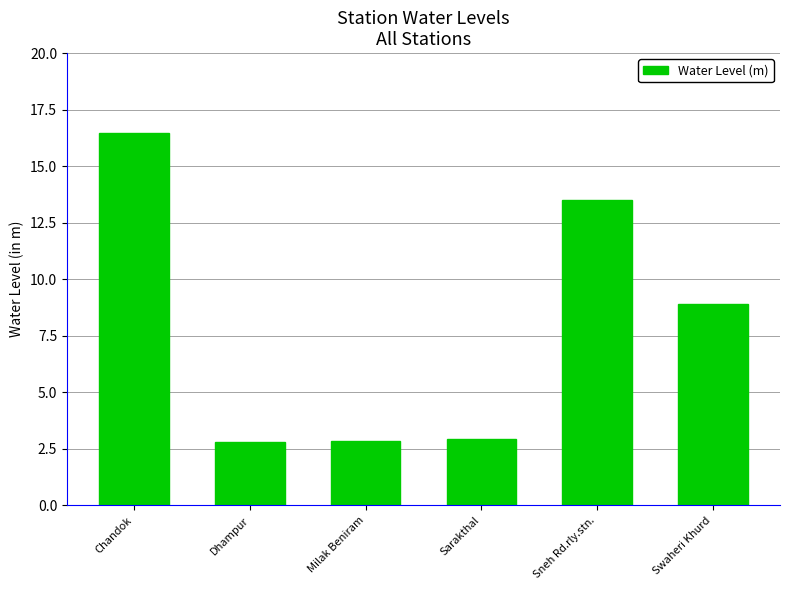

Between Chandok and Milak Beniram, which is larger?

Chandok